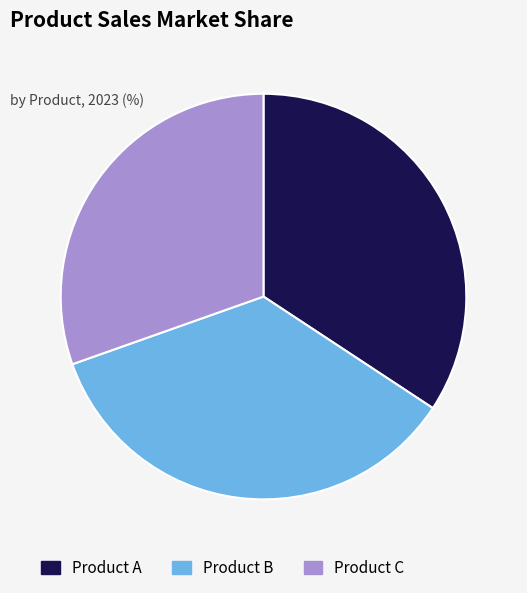

What is the largest slice in the pie chart?

Product B